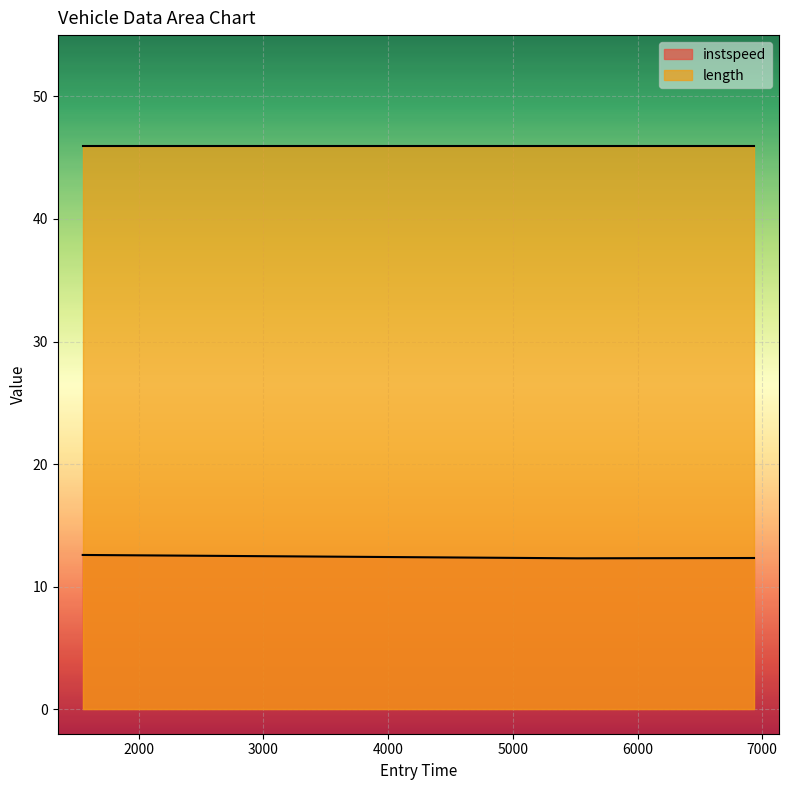

Count the number of data series in this chart.

2